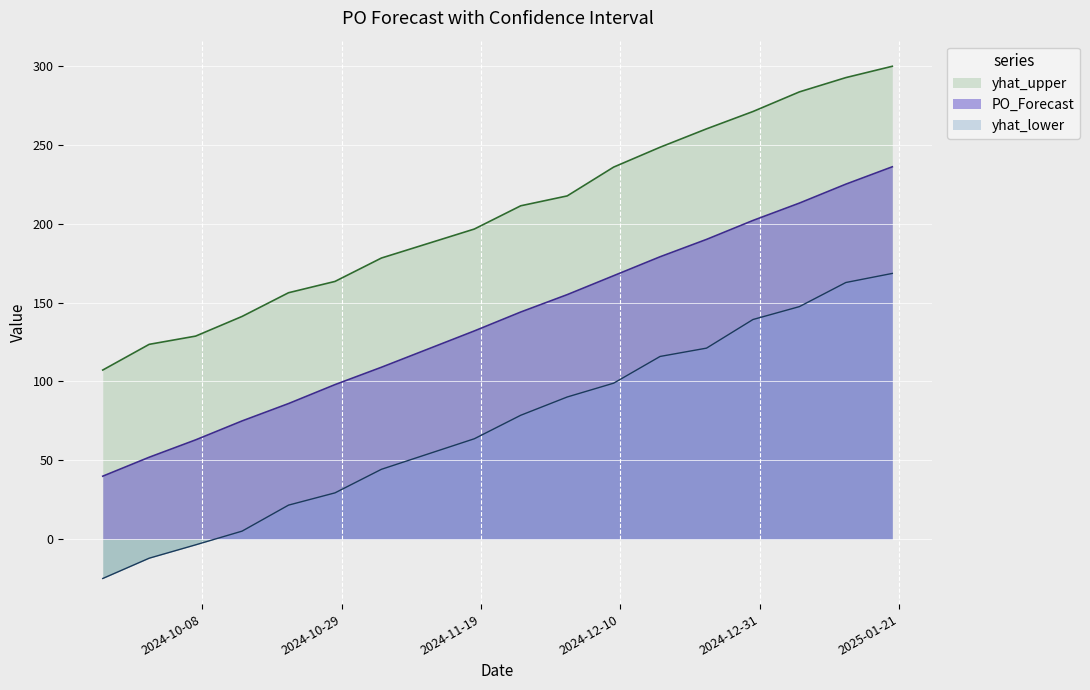

True or false: yhat_upper and yhat_lower cross at least once.

False